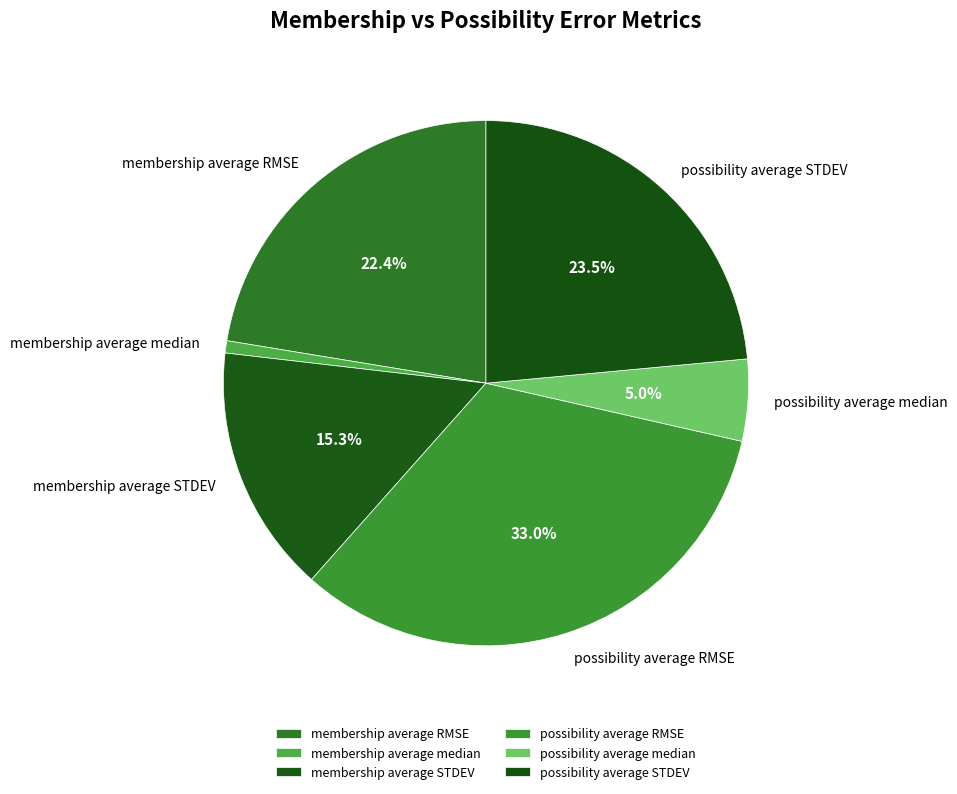

Is possibility average RMSE the majority of the pie?

No